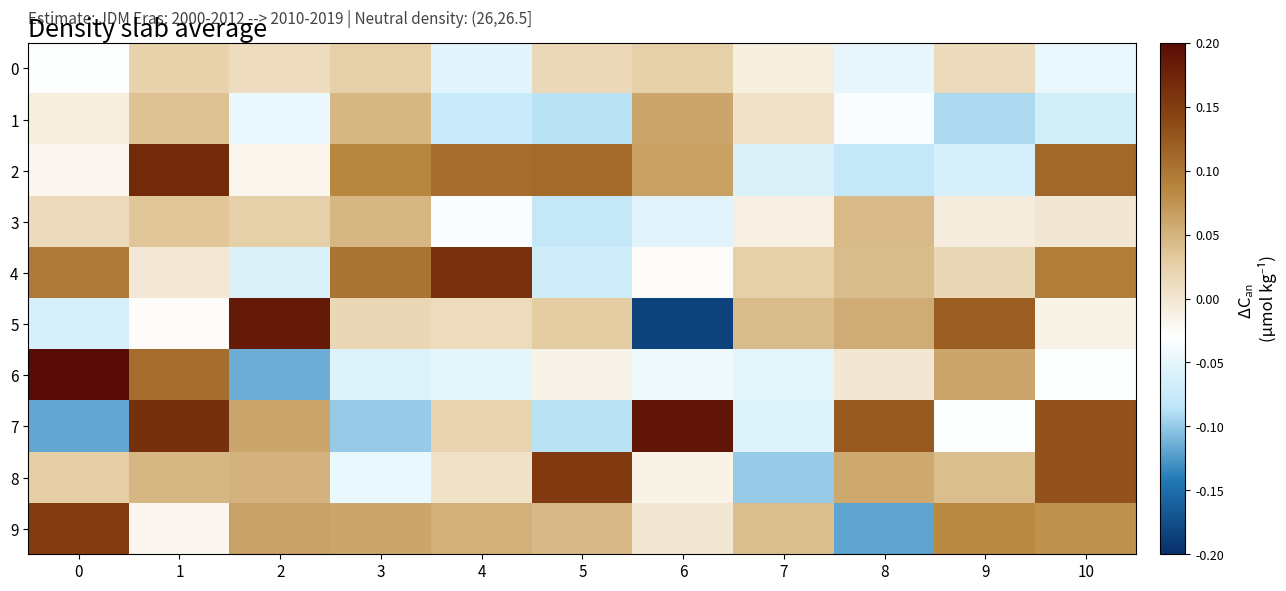

Reading right to left, transcribe all the data shown in this chart.

0: 10=-0.0	9=0.0	8=-0.0	7=-0.0	6=0.0	5=0.0	4=-0.1	3=0.0	2=0.0	1=0.0	0=-0.0
1: 10=-0.1	9=-0.1	8=-0.0	7=0.0	6=0.1	5=-0.1	4=-0.1	3=0.0	2=-0.0	1=0.0	0=-0.0
2: 10=0.1	9=-0.1	8=-0.1	7=-0.1	6=0.1	5=0.1	4=0.1	3=0.1	2=-0.0	1=0.2	0=-0.0
3: 10=-0.0	9=-0.0	8=0.0	7=-0.0	6=-0.1	5=-0.1	4=-0.0	3=0.0	2=0.0	1=0.0	0=0.0
4: 10=0.1	9=0.0	8=0.0	7=0.0	6=-0.0	5=-0.1	4=0.2	3=0.1	2=-0.1	1=-0.0	0=0.1
5: 10=-0.0	9=0.1	8=0.1	7=0.0	6=-0.2	5=0.0	4=0.0	3=0.0	2=0.2	1=-0.0	0=-0.1
6: 10=-0.0	9=0.1	8=-0.0	7=-0.1	6=-0.0	5=-0.0	4=-0.1	3=-0.1	2=-0.1	1=0.1	0=0.2
7: 10=0.1	9=-0.0	8=0.1	7=-0.1	6=0.2	5=-0.1	4=0.0	3=-0.1	2=0.1	1=0.2	0=-0.1
8: 10=0.1	9=0.0	8=0.1	7=-0.1	6=-0.0	5=0.2	4=0.0	3=-0.0	2=0.1	1=0.0	0=0.0
9: 10=0.1	9=0.1	8=-0.1	7=0.0	6=-0.0	5=0.0	4=0.1	3=0.1	2=0.1	1=-0.0	0=0.2